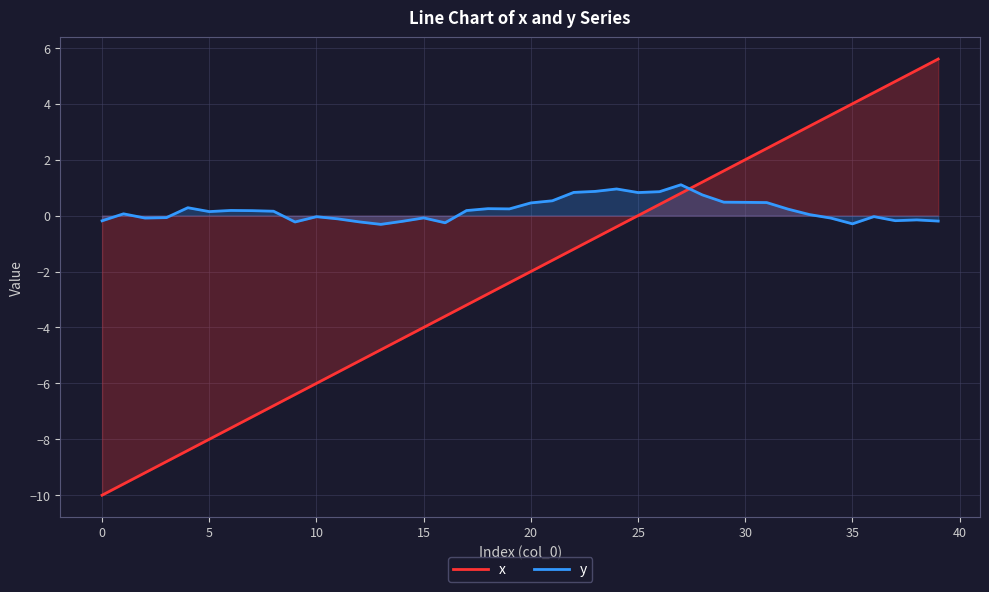

What is the total value across all series at 24?

0.6